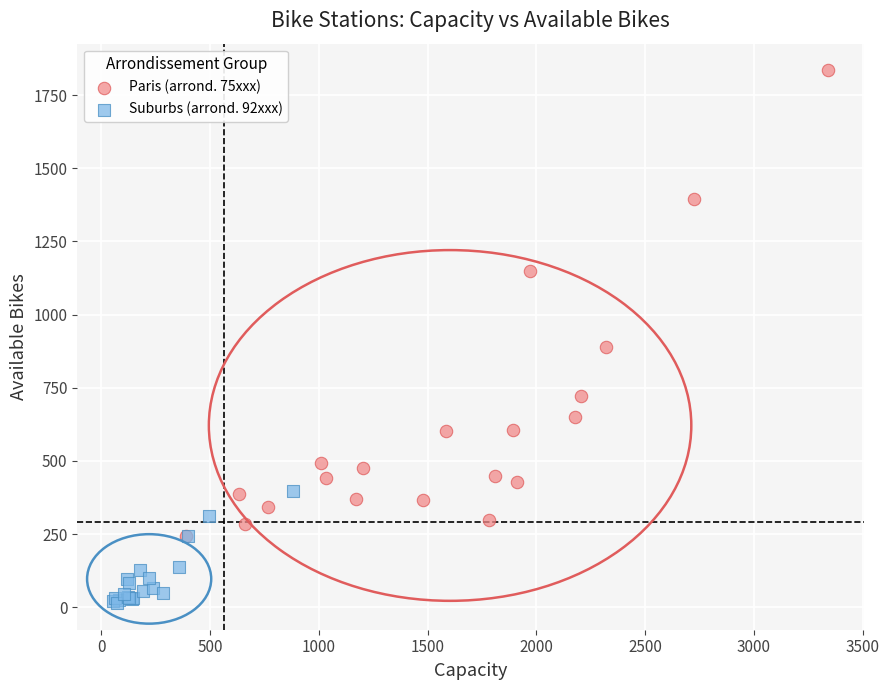

Which series has the largest Y range (max minus min)?

Paris (arrond. 75xxx)